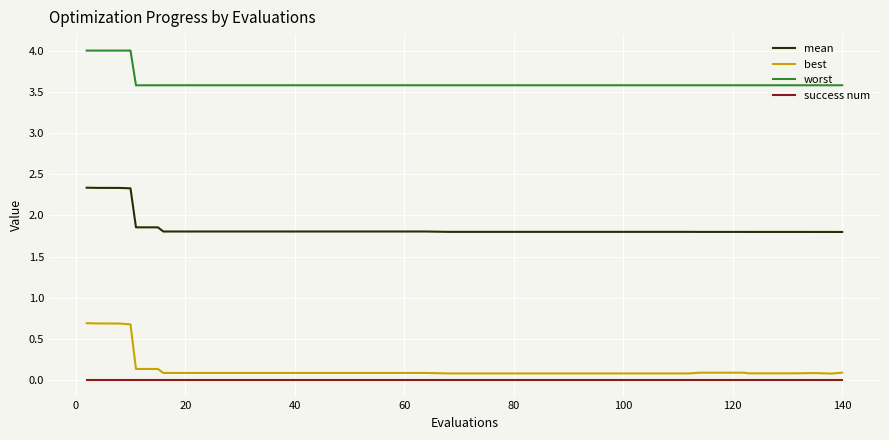

List the series in order of their peak value, lowest first.

success num, best, mean, worst